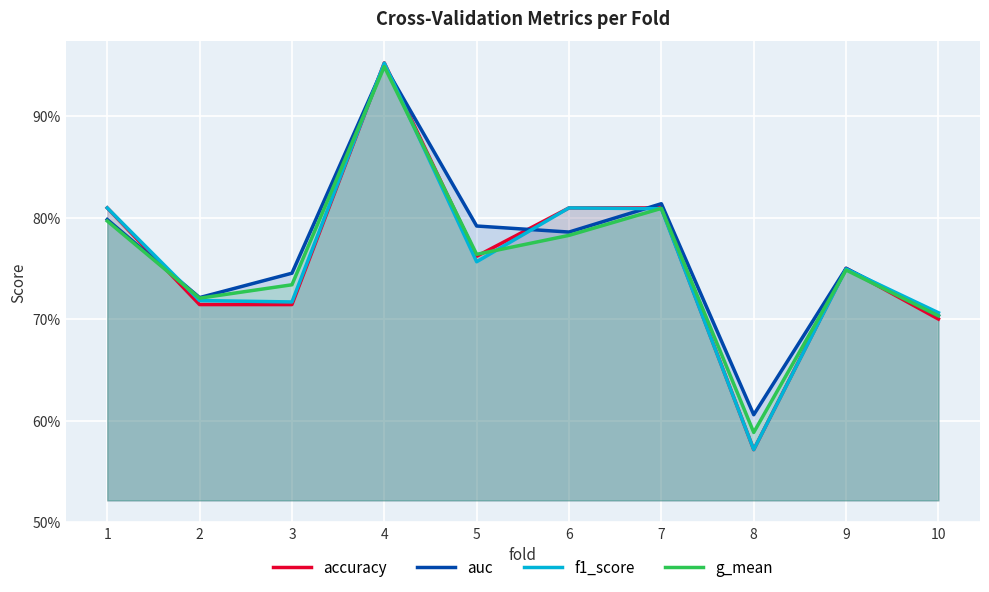

Reading right to left, what are all the values shown in this chart?

accuracy: 10=0.7	9=0.8	8=0.6	7=0.8	6=0.8	5=0.8	4=1.0	3=0.7	2=0.7	1=0.8
auc: 10=0.7	9=0.8	8=0.6	7=0.8	6=0.8	5=0.8	4=1.0	3=0.7	2=0.7	1=0.8
f1_score: 10=0.7	9=0.7	8=0.6	7=0.8	6=0.8	5=0.8	4=1.0	3=0.7	2=0.7	1=0.8
g_mean: 10=0.7	9=0.7	8=0.6	7=0.8	6=0.8	5=0.8	4=0.9	3=0.7	2=0.7	1=0.8